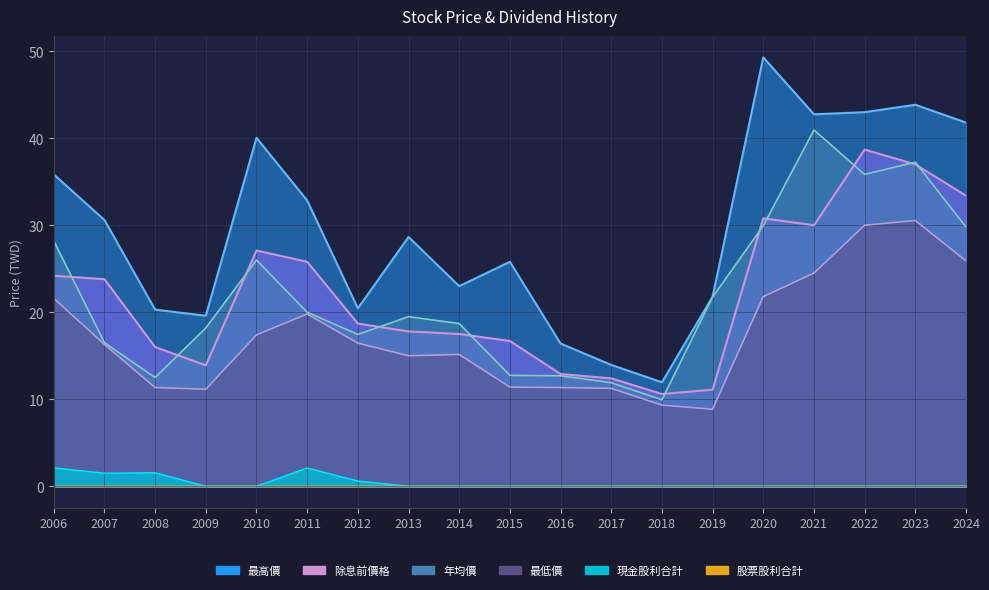

List the labels in order of 最低價 value, smallest first.

2019, 2018, 2009, 2017, 2008, 2016, 2015, 2013, 2014, 2007, 2012, 2010, 2011, 2006, 2020, 2021, 2024, 2022, 2023